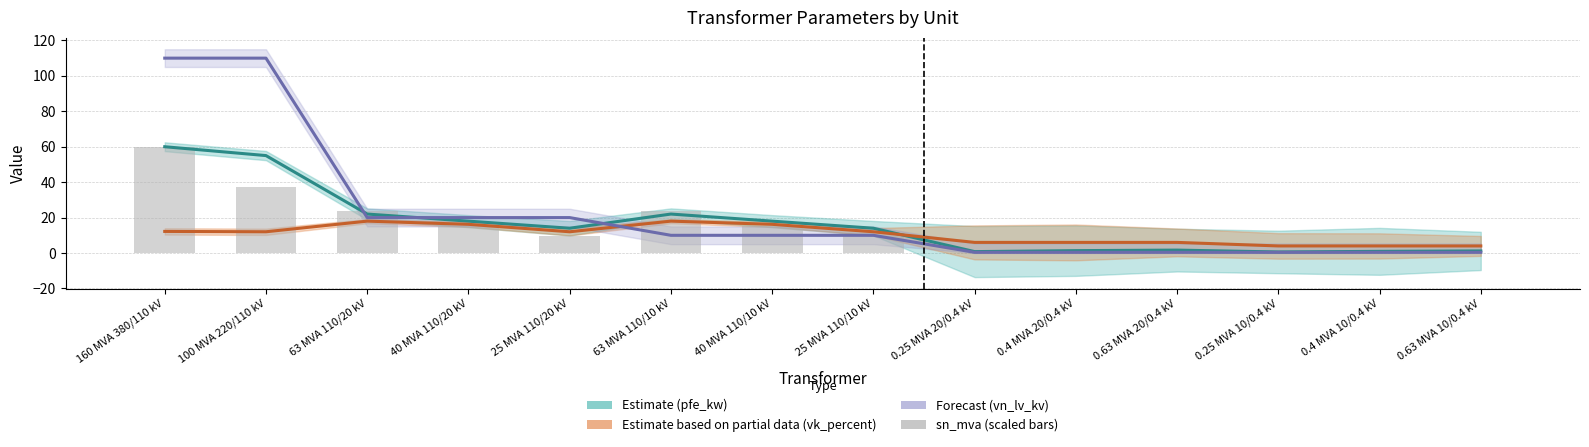

What is the difference between the maximum and minimum values in the vk_percent (Partial data estimate) series?

14.0